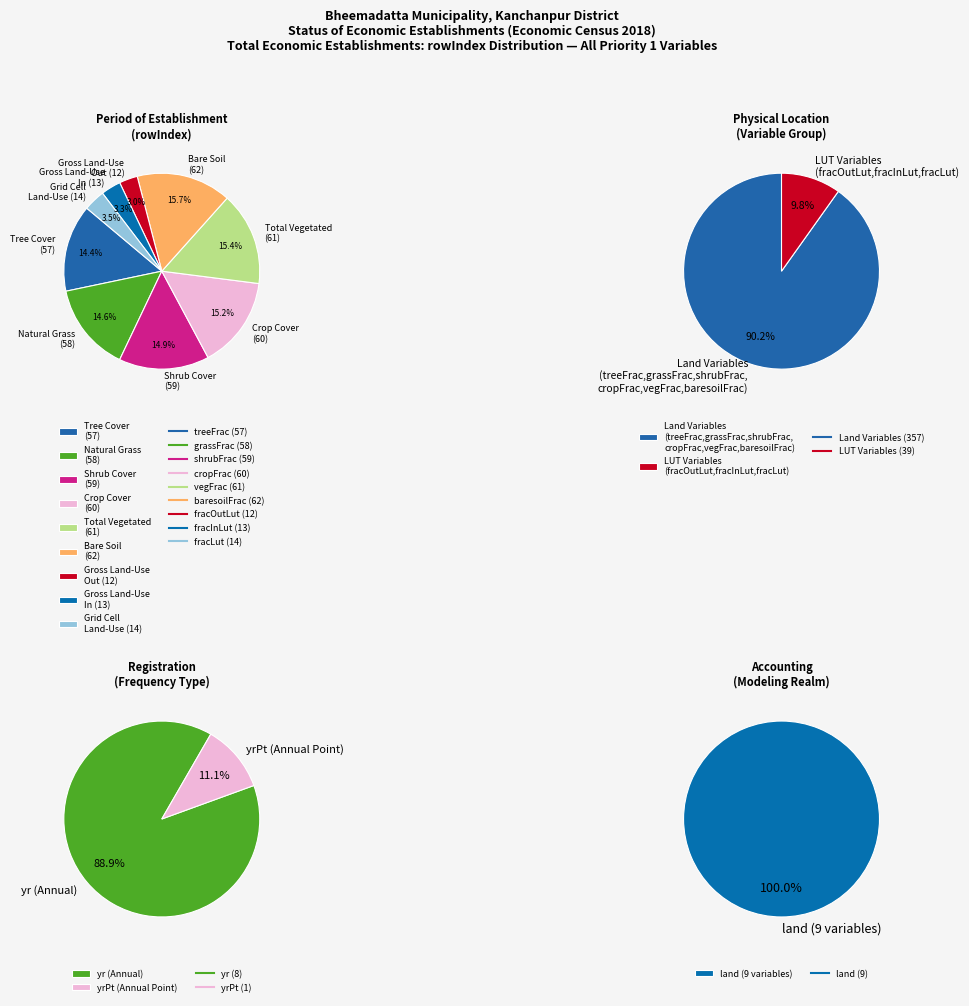

What is the change in value from Natural Grass Area Percentage to Percentage Cover by Shrub?

+1